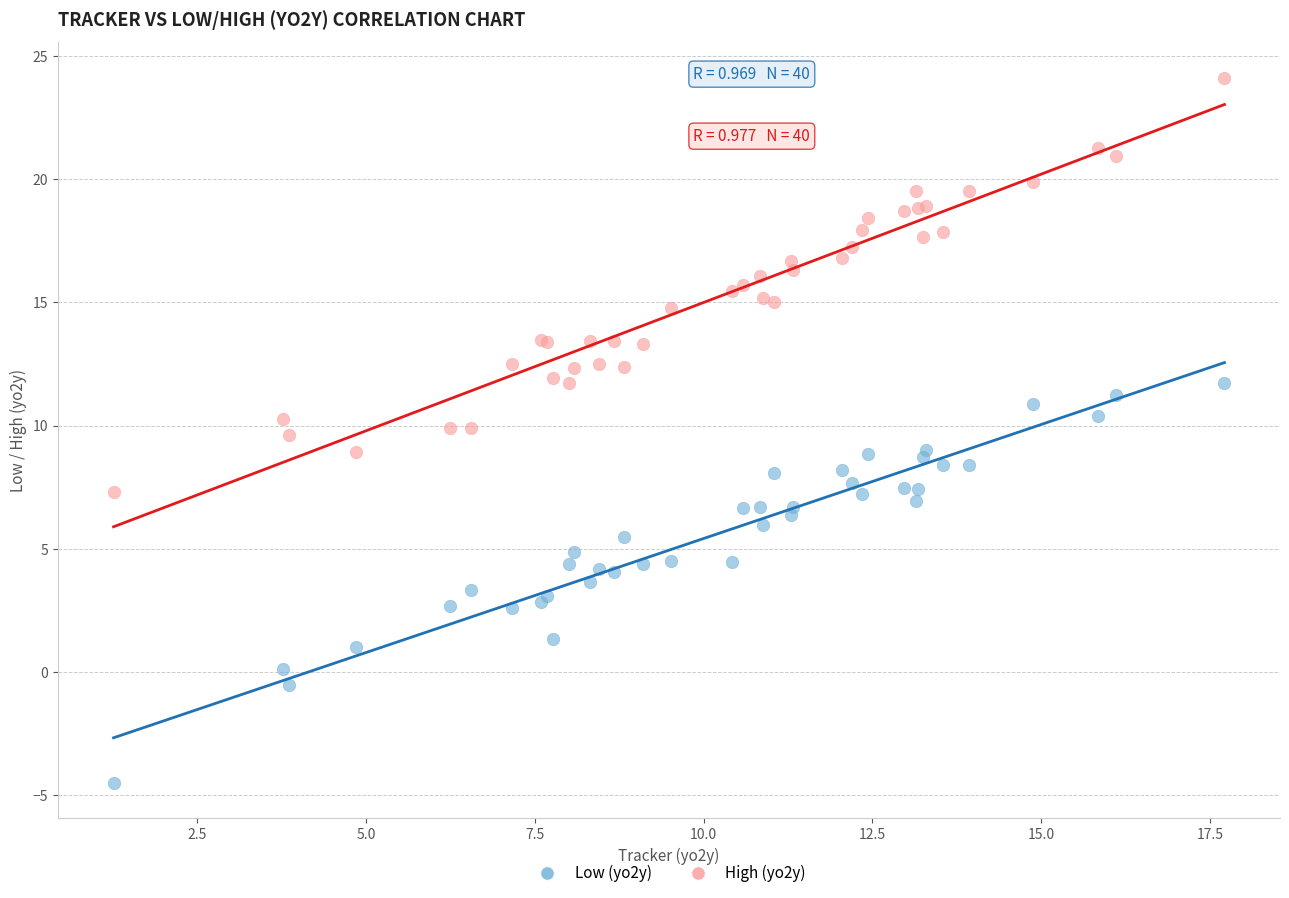

Which series reaches the minimum Y coordinate?

Low (yo2y)